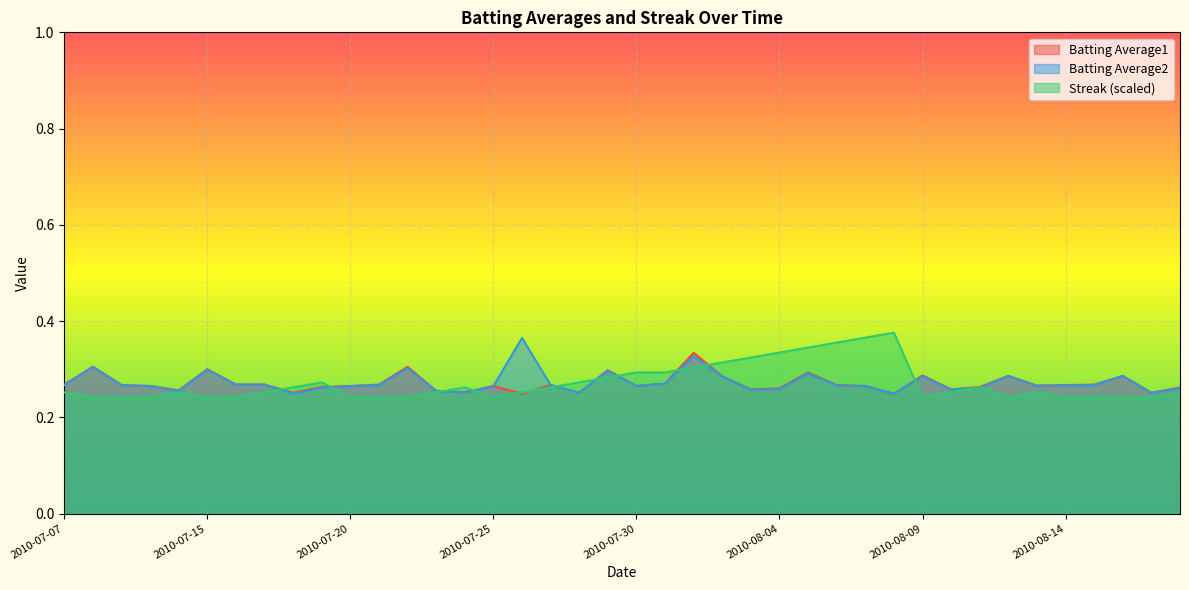

Reading right to left, list all the values displayed in this chart.

Batting Average1: 0.3	0.3	0.3	0.3	0.3	0.3	0.3	0.3	0.3	0.3	0.2	0.3	0.3	0.3	0.3	0.3	0.3	0.3	0.3	0.3	0.3	0.3	0.3	0.2	0.3	0.3	0.3	0.3	0.3	0.3	0.3	0.3	0.3	0.3	0.3	0.3	0.3	0.3	0.3	0.3
Batting Average2: 0.3	0.3	0.3	0.3	0.3	0.3	0.3	0.3	0.3	0.3	0.2	0.3	0.3	0.3	0.3	0.3	0.3	0.3	0.3	0.3	0.3	0.3	0.3	0.4	0.3	0.3	0.3	0.3	0.3	0.3	0.3	0.2	0.3	0.3	0.3	0.3	0.3	0.3	0.3	0.3
Streak: 0.3	0.2	0.2	0.2	0.2	0.3	0.2	0.3	0.3	0.2	0.4	0.4	0.4	0.3	0.3	0.3	0.3	0.3	0.3	0.3	0.3	0.3	0.3	0.3	0.2	0.3	0.3	0.2	0.2	0.2	0.3	0.3	0.3	0.2	0.2	0.3	0.2	0.2	0.2	0.3